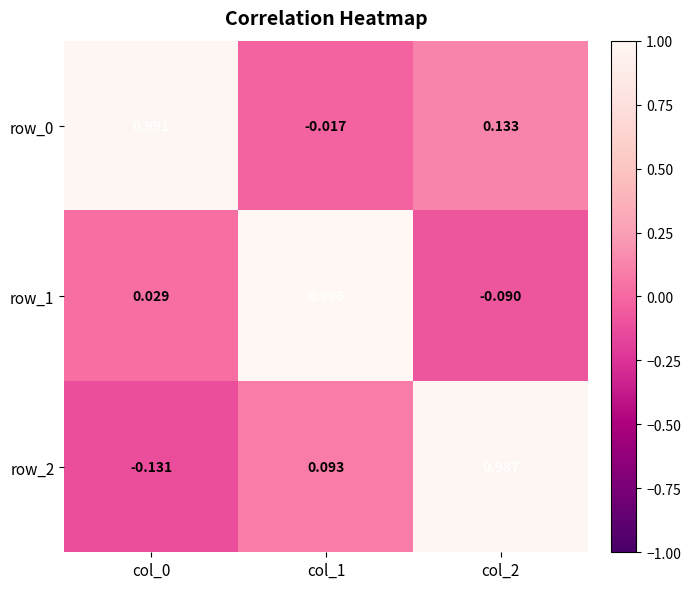

How many distinct data groups are displayed?

3